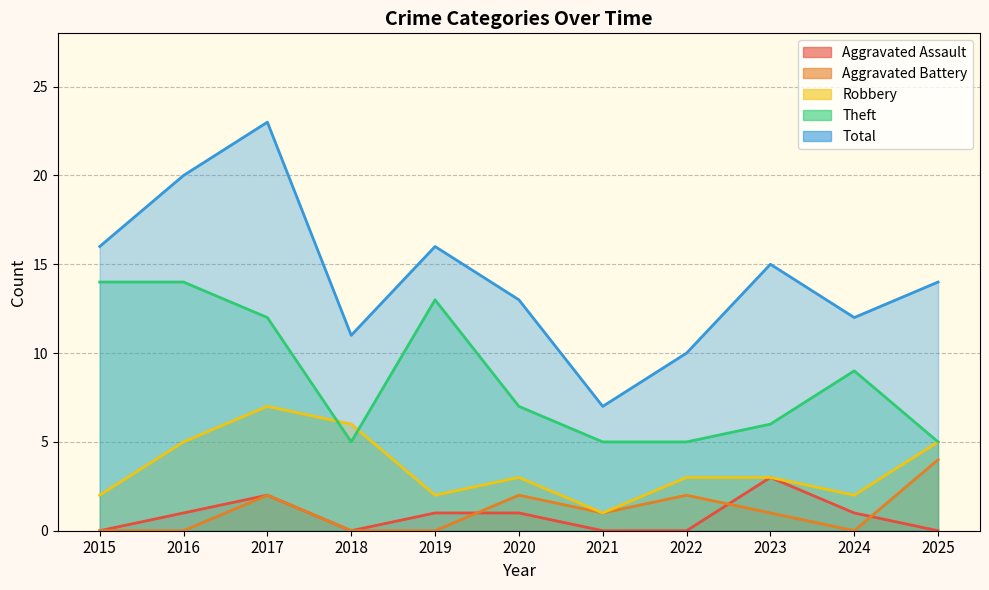

What is the minimum value for Robbery?

1